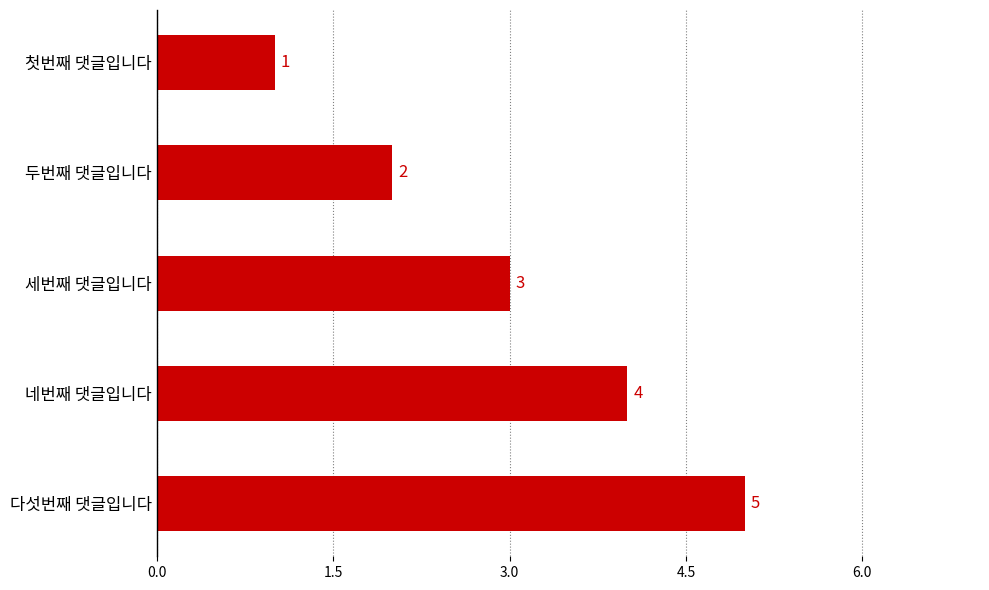

What is the sum of all values?

15